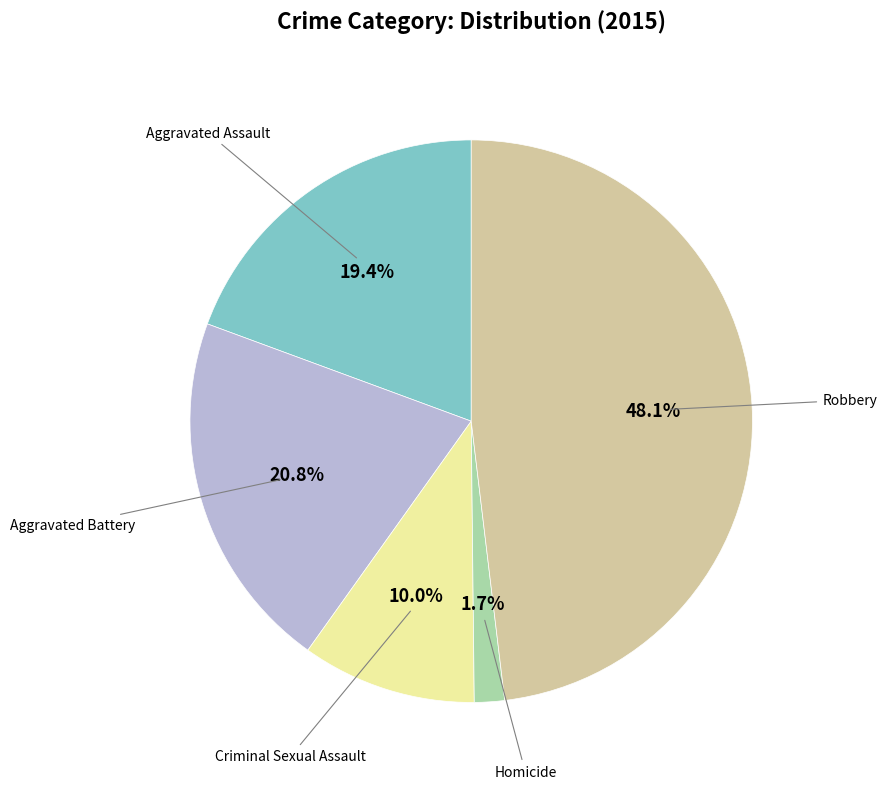

Does any single category account for the majority?

No